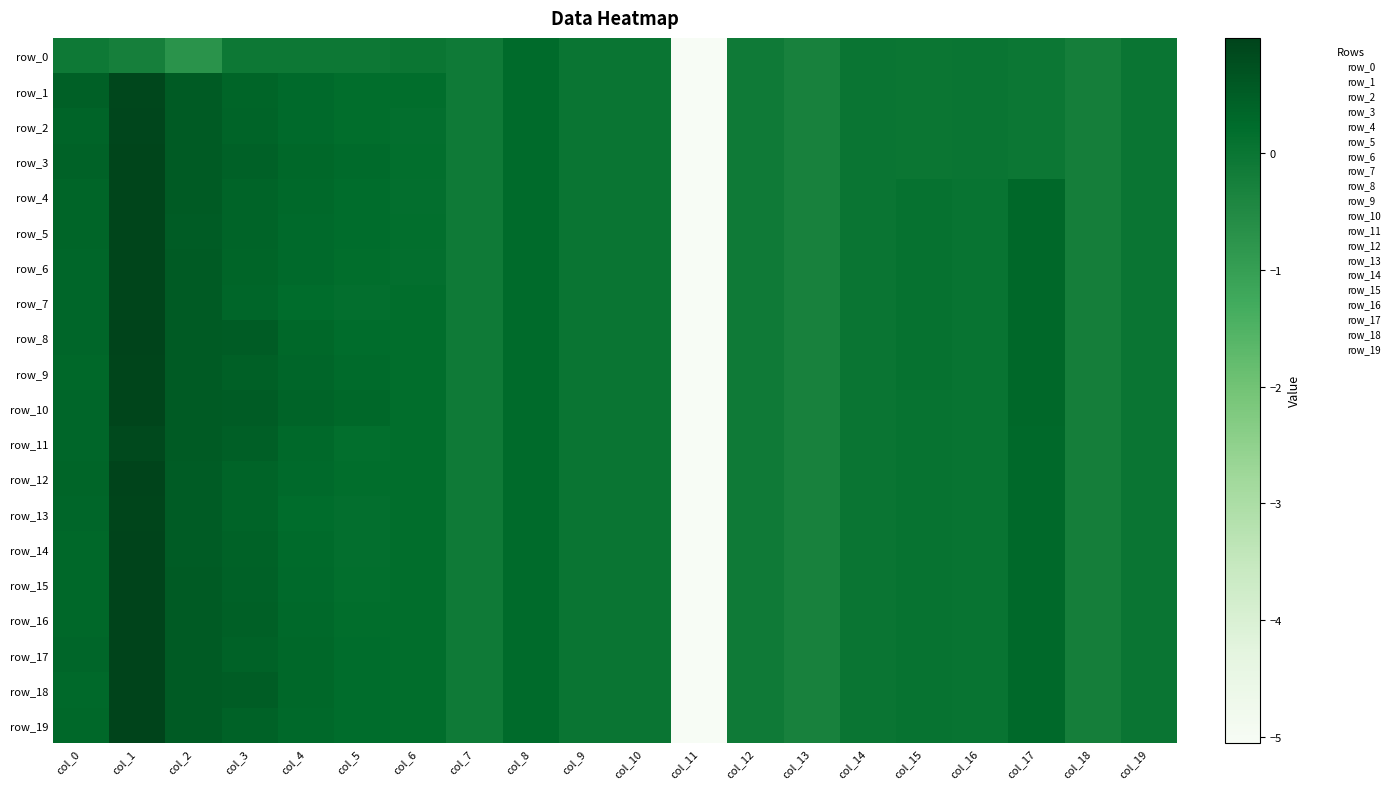

How many data points in row_0 are above 0?

2